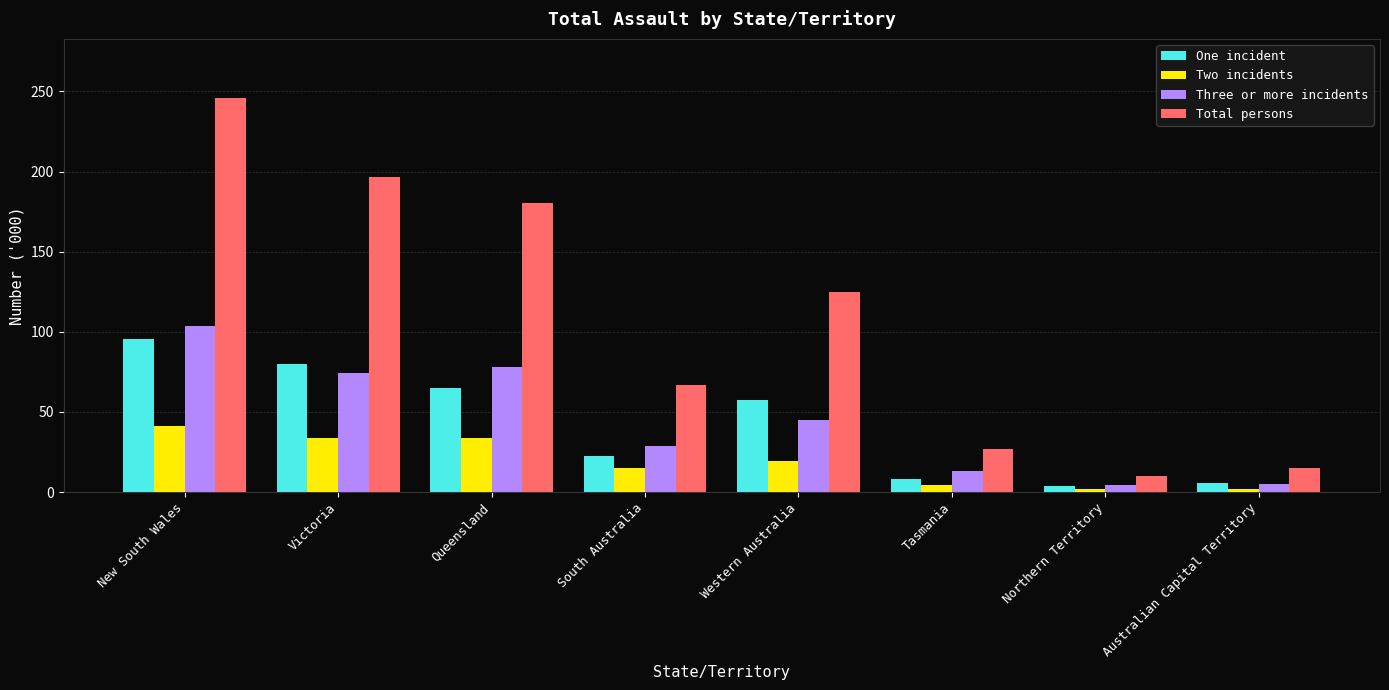

Which series has the largest range (max minus min)?

Total persons